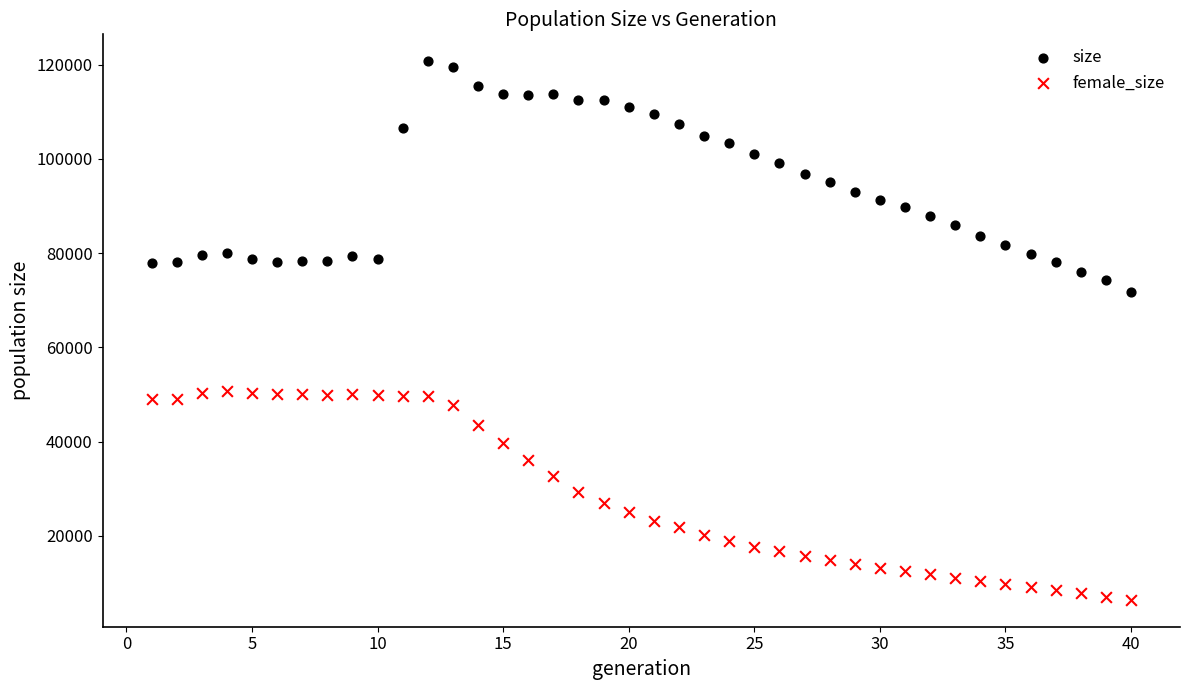

Across all data points, what is the range of X values (max minus min)?

39